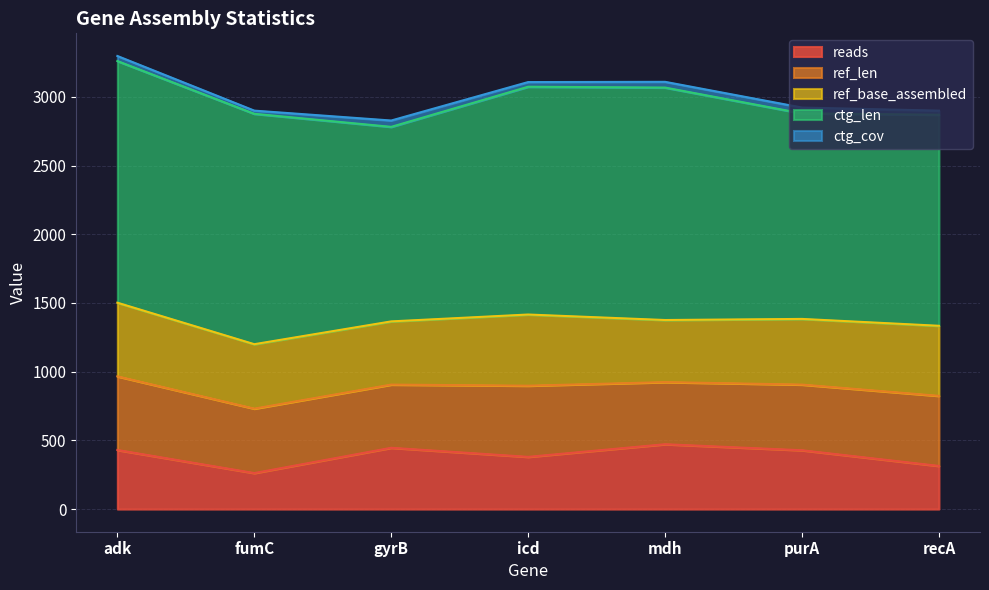

Reading right to left, list all the values displayed in this chart.

reads: 314.0	428.0	472.0	380.0	446.0	262.0	430.0
ref_len: 510.0	478.0	452.0	518.0	460.0	469.0	536.0
ref_base_assembled: 510.0	478.0	452.0	518.0	460.0	469.0	536.0
ctg_len: 1536.0	1496.0	1692.0	1658.0	1416.0	1677.0	1759.0
ctg_cov: 30.0	42.4	41.7	34.0	46.1	23.1	36.8